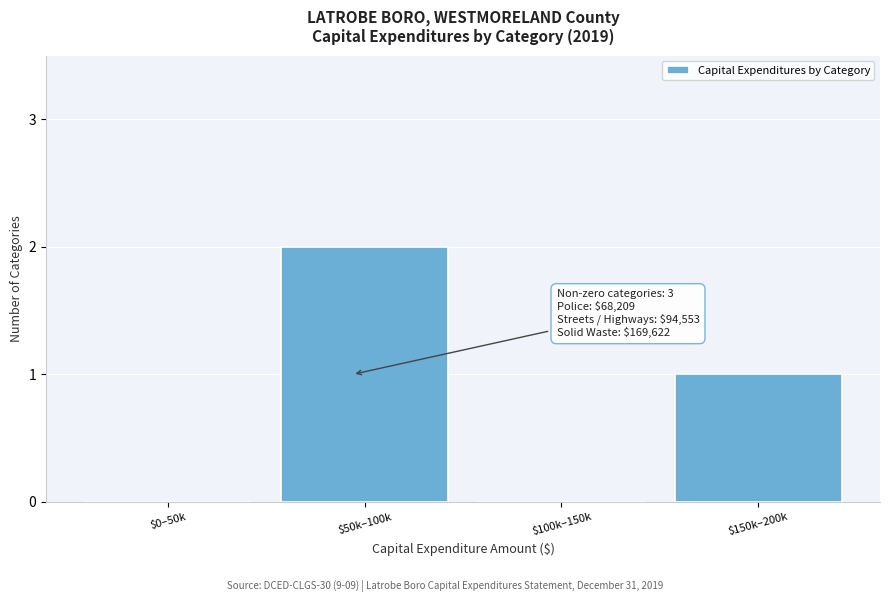

Is it true that the value at $150k–200k is 2?

False